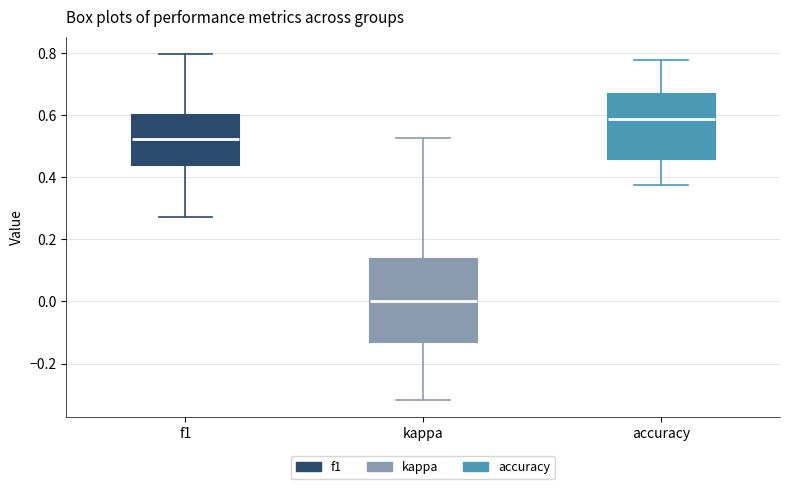

Which box has the lowest median line?

kappa